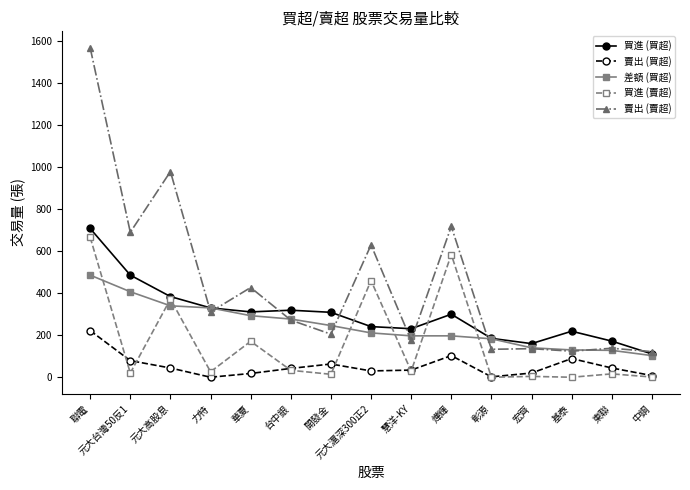

Read the 賣出 (賣超) value at 元大高股息.

979